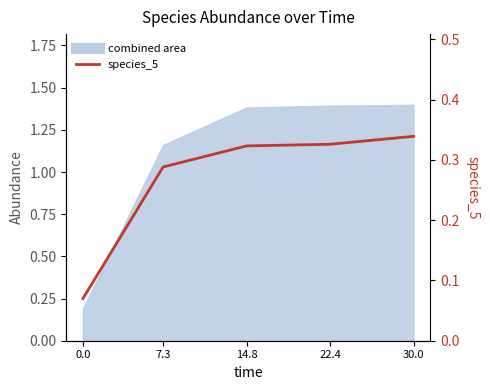

What is the difference between the maximum and second lowest values?

0.1